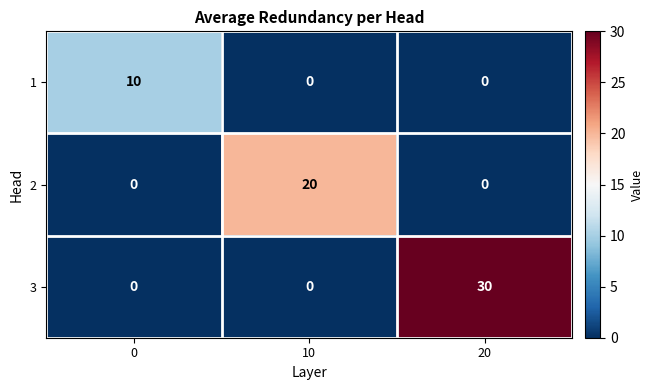

Between 10 and 20, which series saw the biggest shift?

3